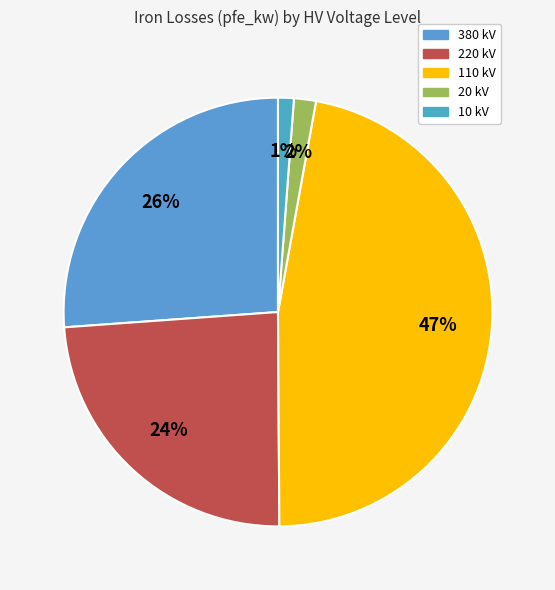

How many slices are in this pie chart?

5